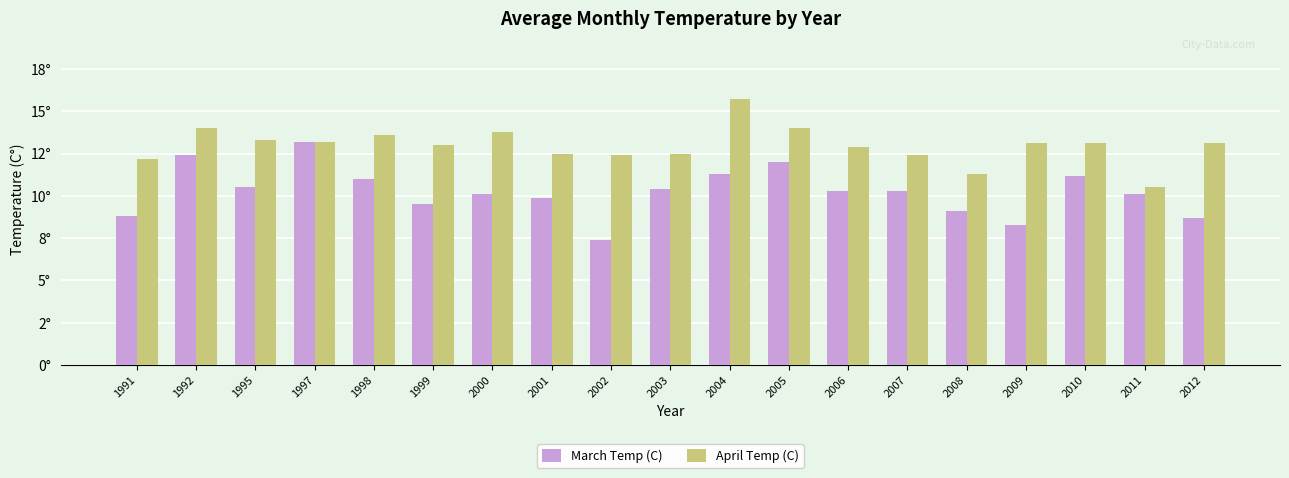

True or false: April Temp (C) has a value of 19.6 at 1997.

False